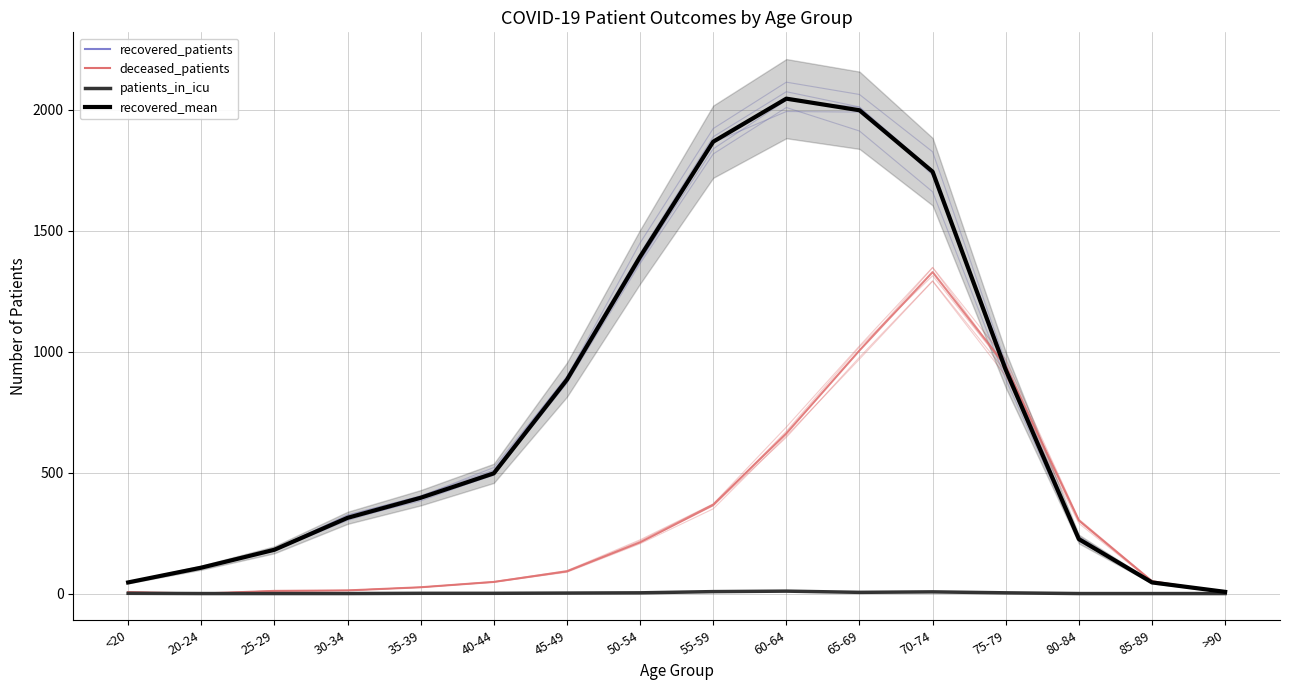

True or false: patients_in_icu and deceased_patients cross at least once.

False